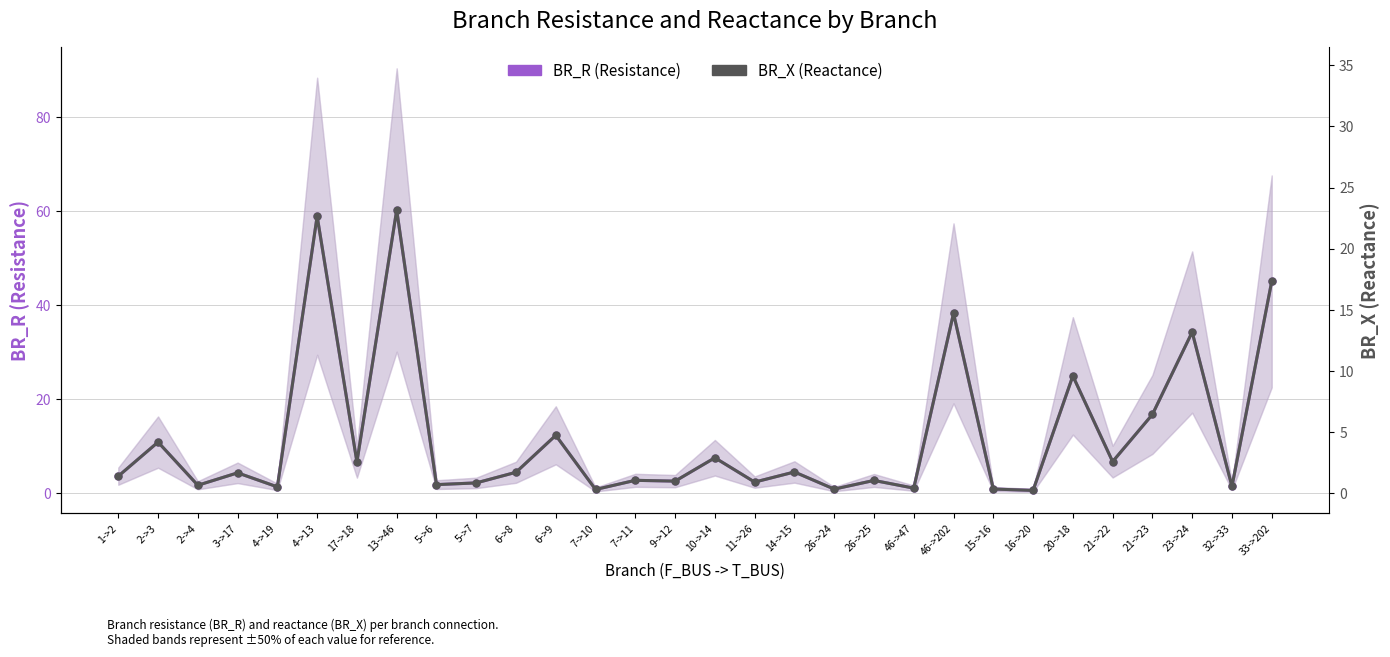

Does the chart have visible grid lines?

Yes